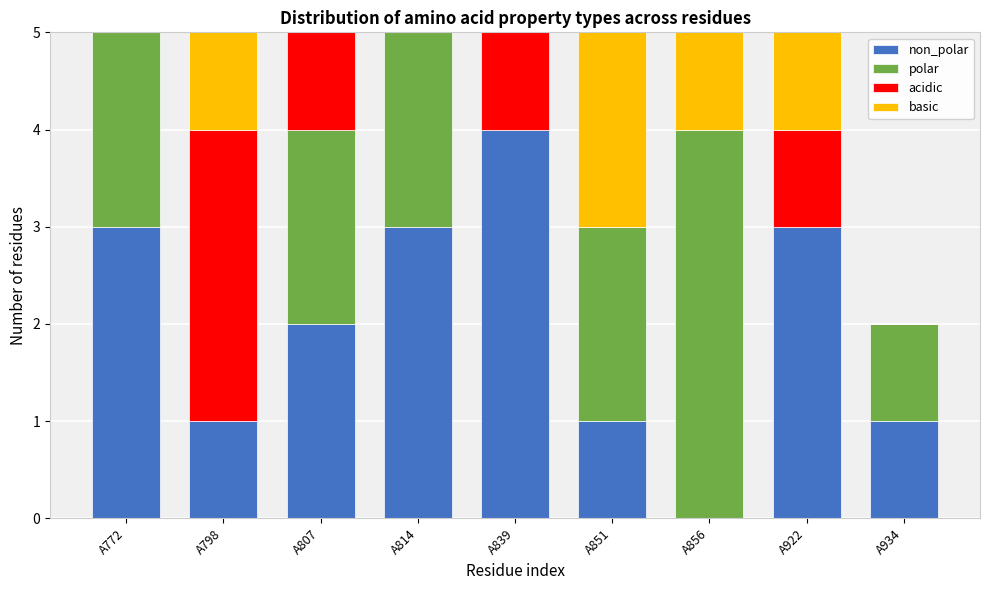

What is the total value across all series at A922?

5